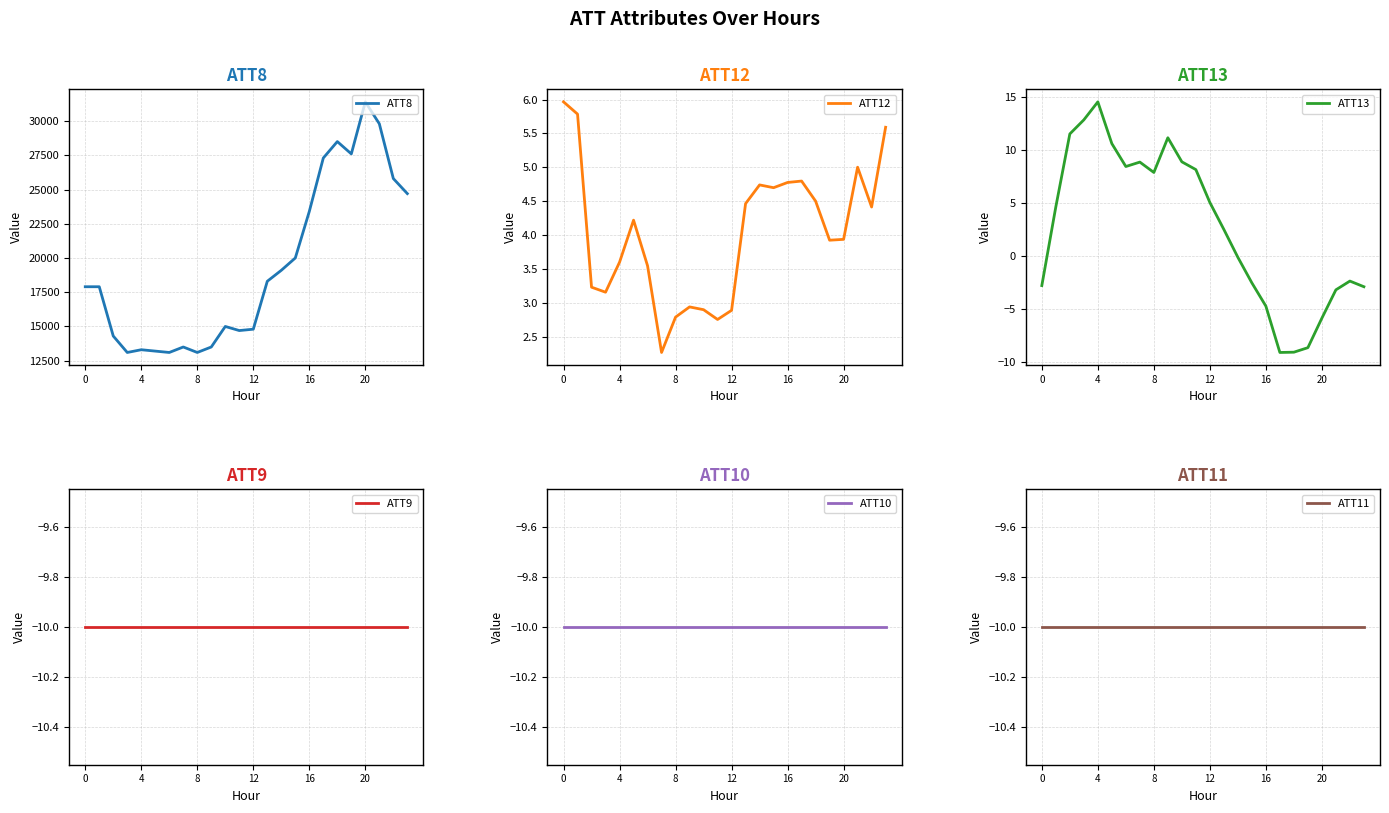

True or false: ATT13 and ATT9 intersect in this chart.

False